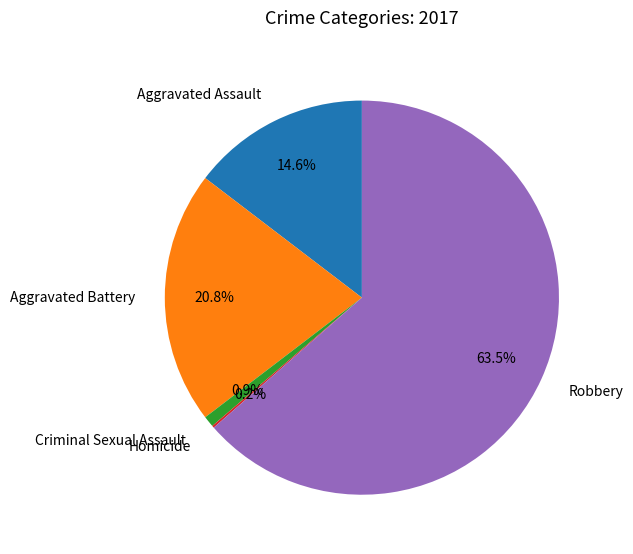

To the nearest percent, what is the difference between the largest and smallest slice percentages?

63%